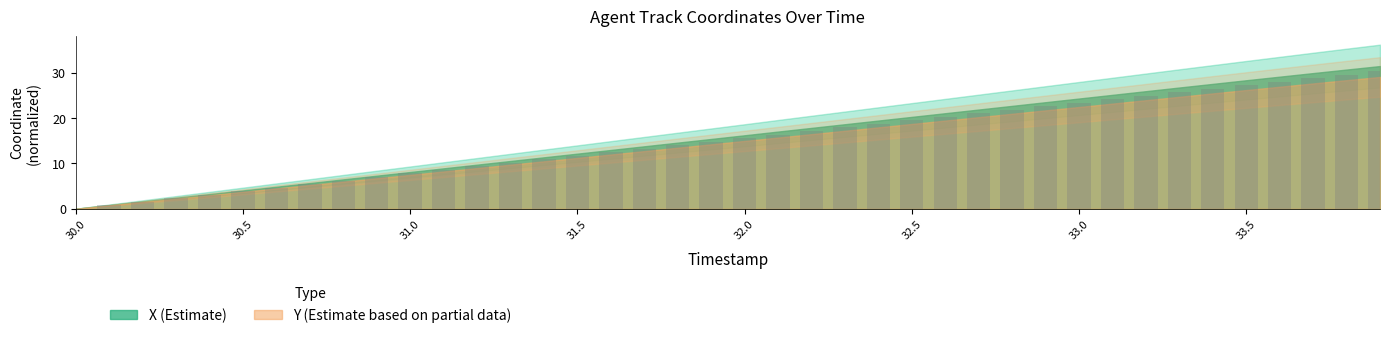

What is the greatest value displayed?

30.3